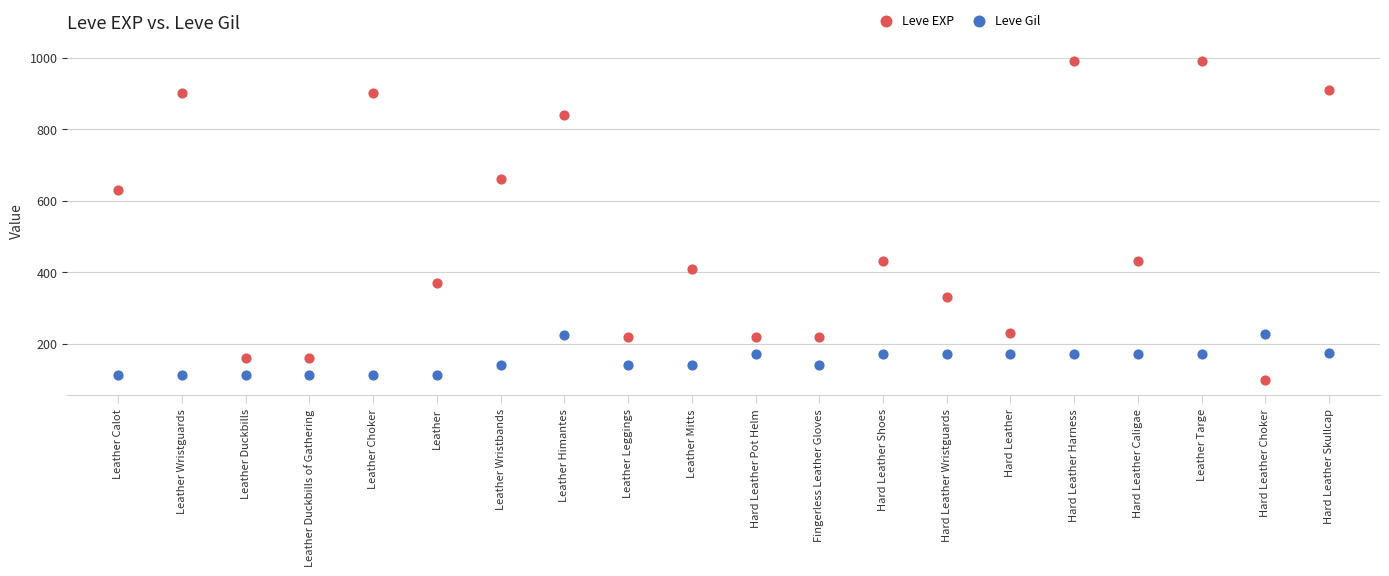

Across all series, what Y value is closest to 545?

630